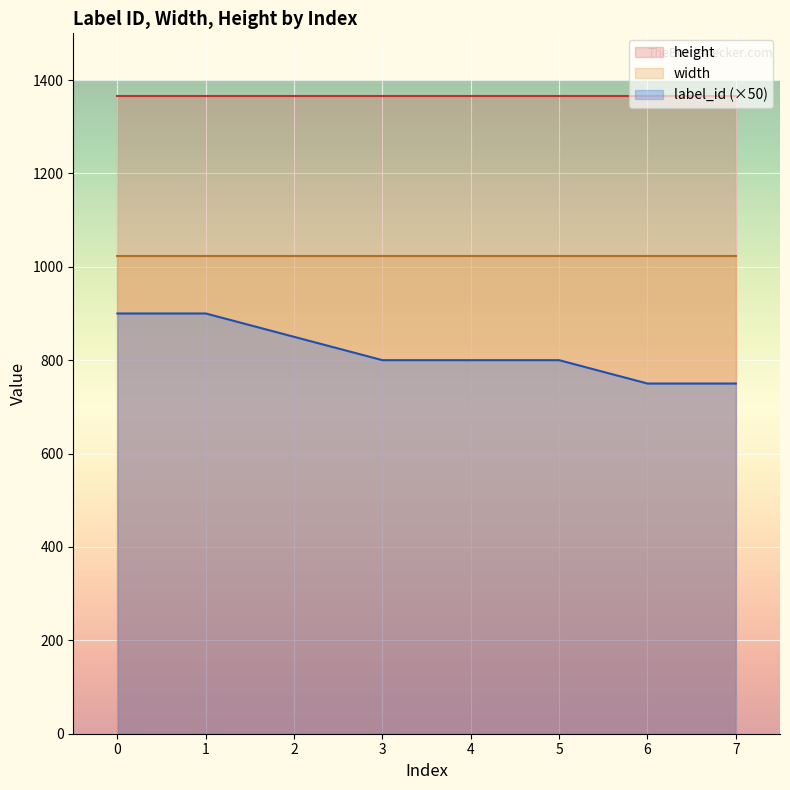

How many categories are shown in the chart?

8